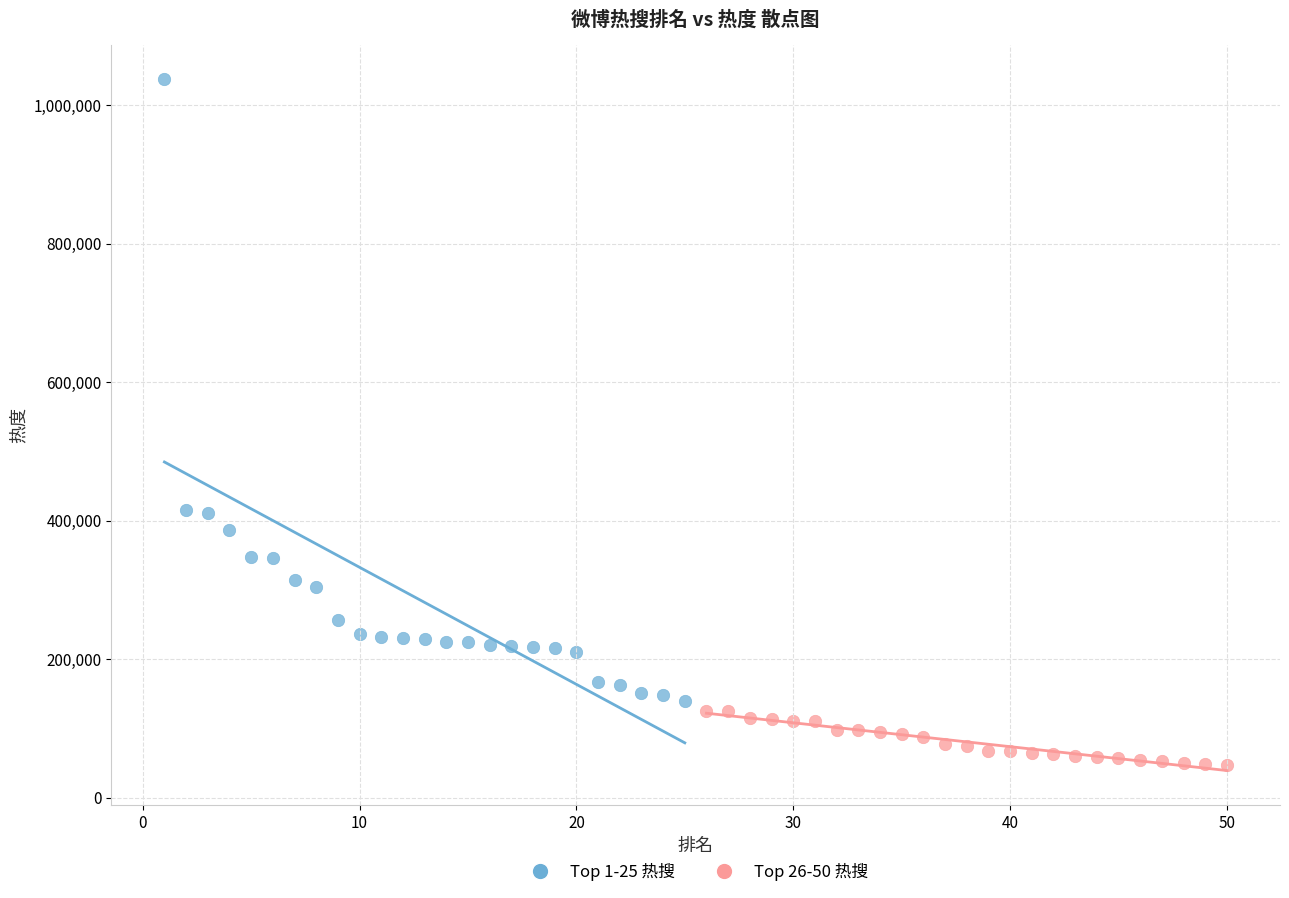

Which series reaches the maximum Y coordinate?

Top 1-25 热搜